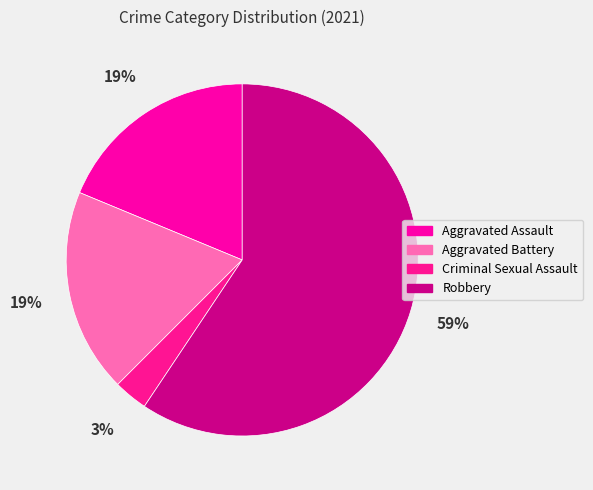

Is it true that Criminal Sexual Assault is 3% of the pie?

True